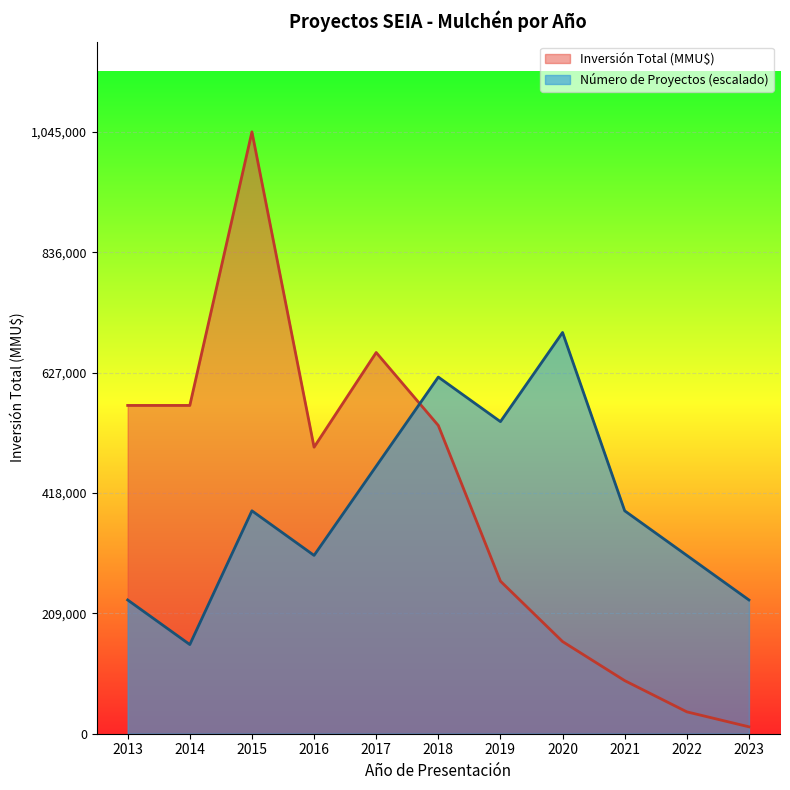

Which series has the largest range (max minus min)?

Inversión Total (MMU$)